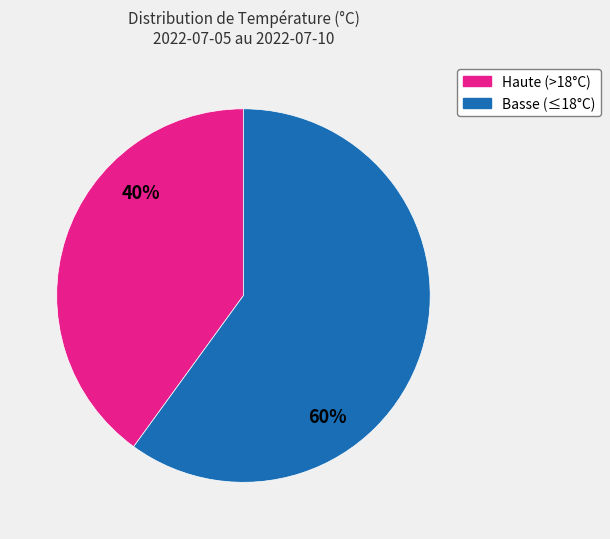

To the nearest percent, what is the difference between the largest and smallest slice percentages?

20%